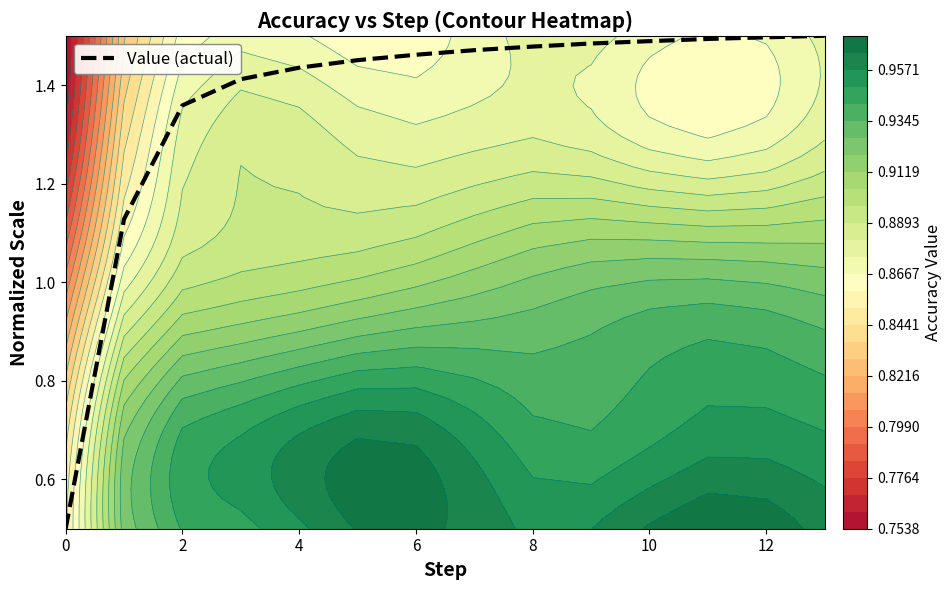

Reading left to right, transcribe all the data shown in this chart.

0.5	1.1	1.4	1.4	1.4	1.5	1.5	1.5	1.5	1.5	1.5	1.5	1.5	1.5